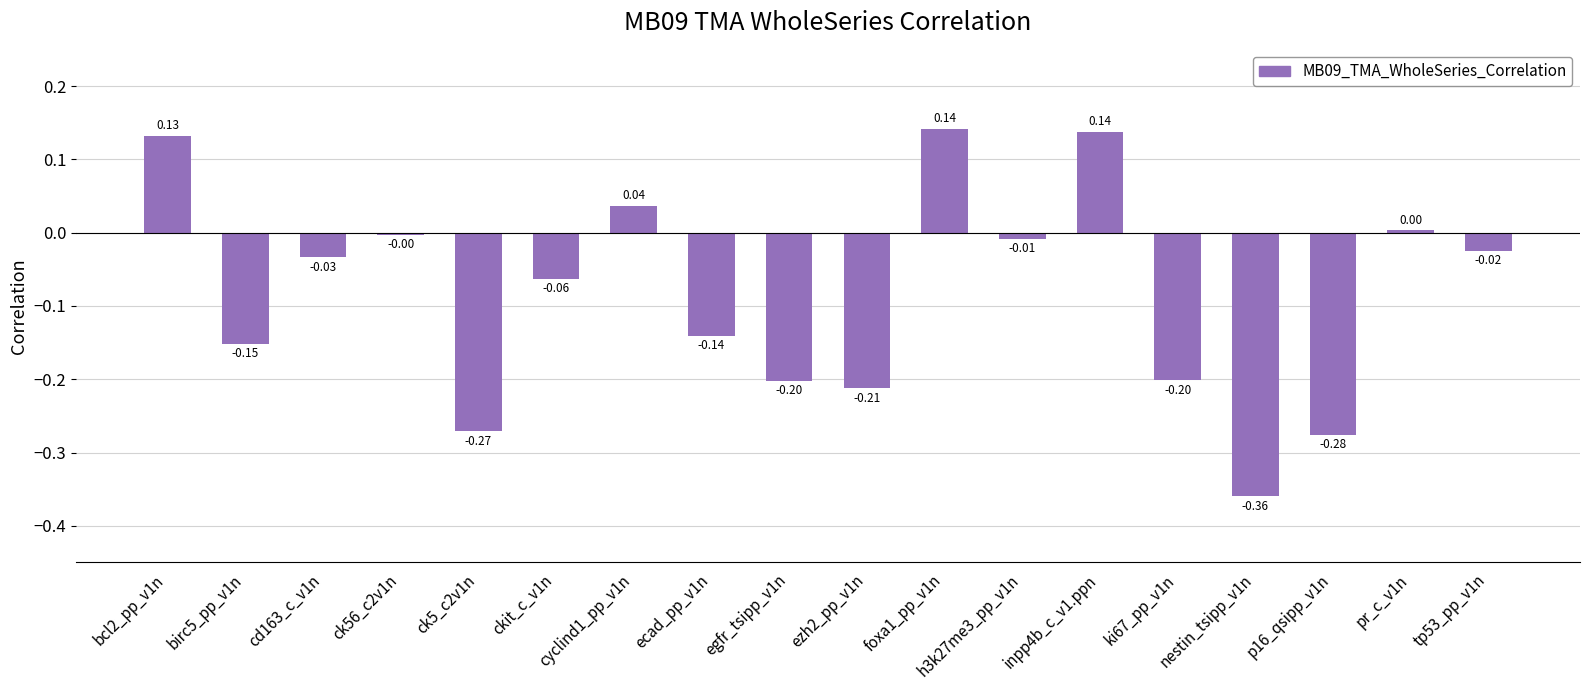

Which has a higher value, ckit_c_v1n or p16_qsipp_v1n?

ckit_c_v1n